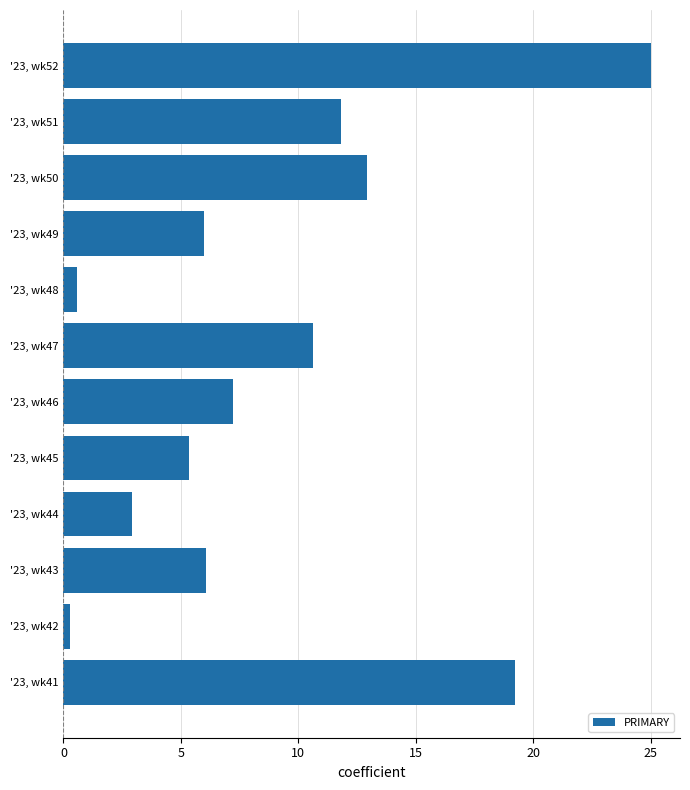

Is it true that the value at '23, wk41 is 5.9?

False